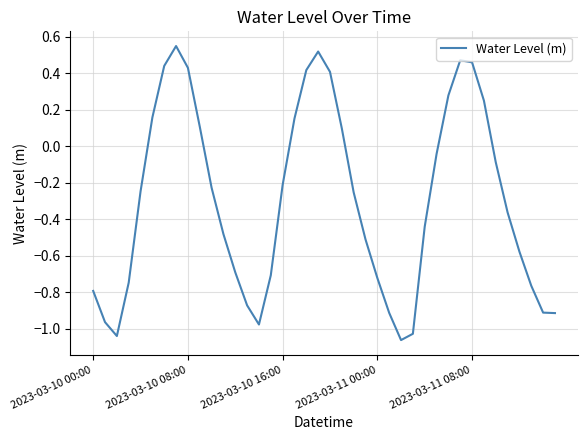

What is the difference between the maximum and minimum values?

1.6